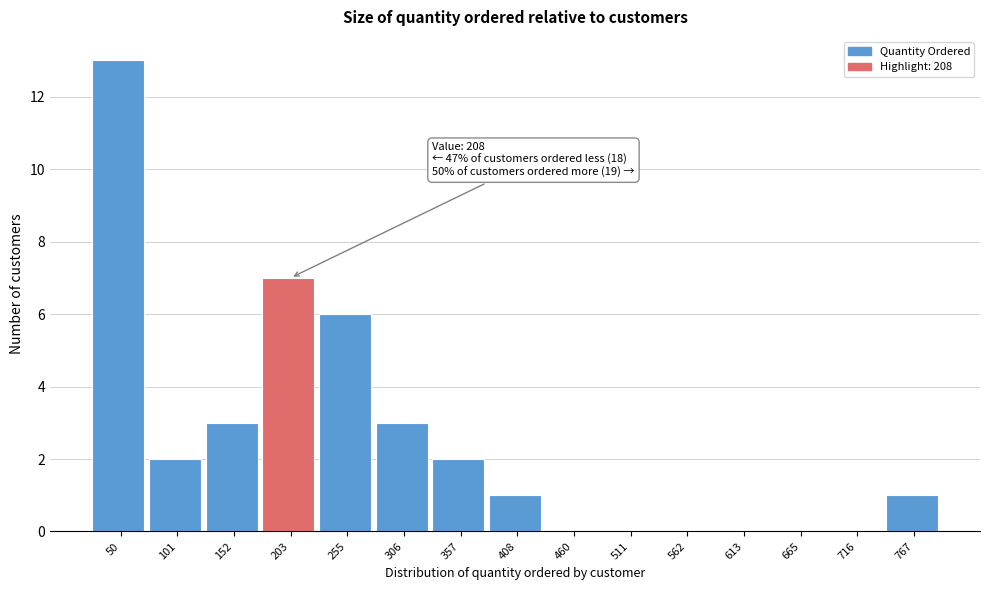

Reading left to right, what are all the values shown in this chart?

50=13	101=2	152=3	203=7	255=6	306=3	357=2	408=1	460=0	511=0	562=0	613=0	665=0	716=0	767=1